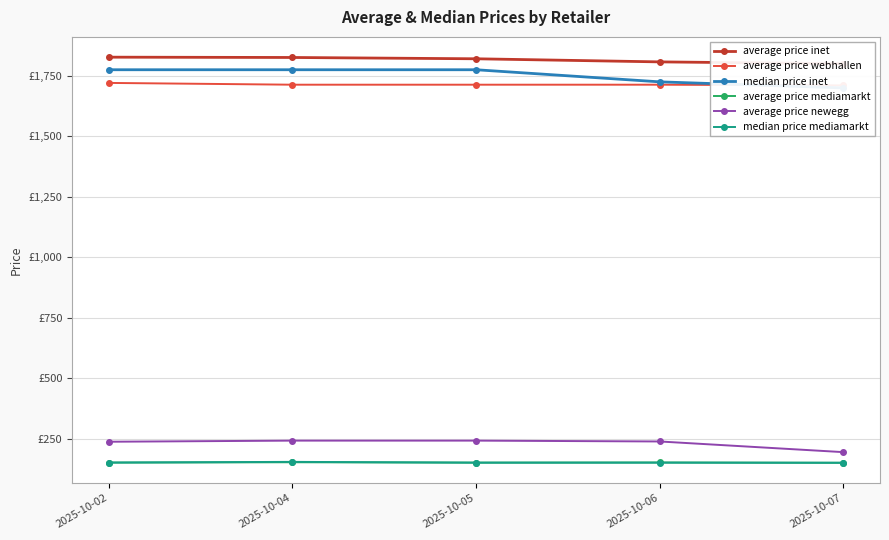

What is the value of the average price newegg point at the 1st from the left?

237.1